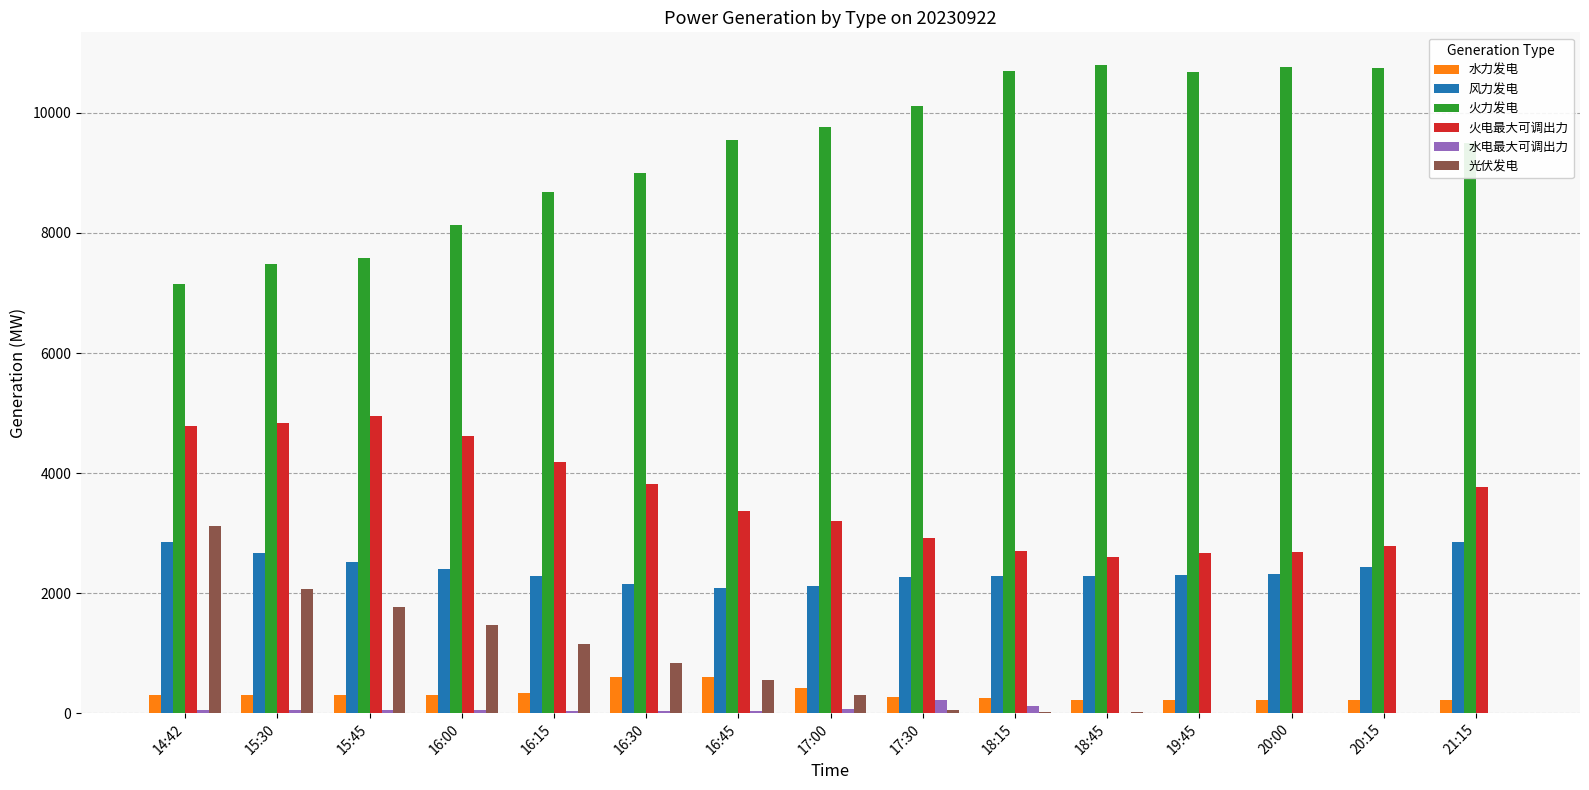

At which category is the sum across all series the highest?

14:42